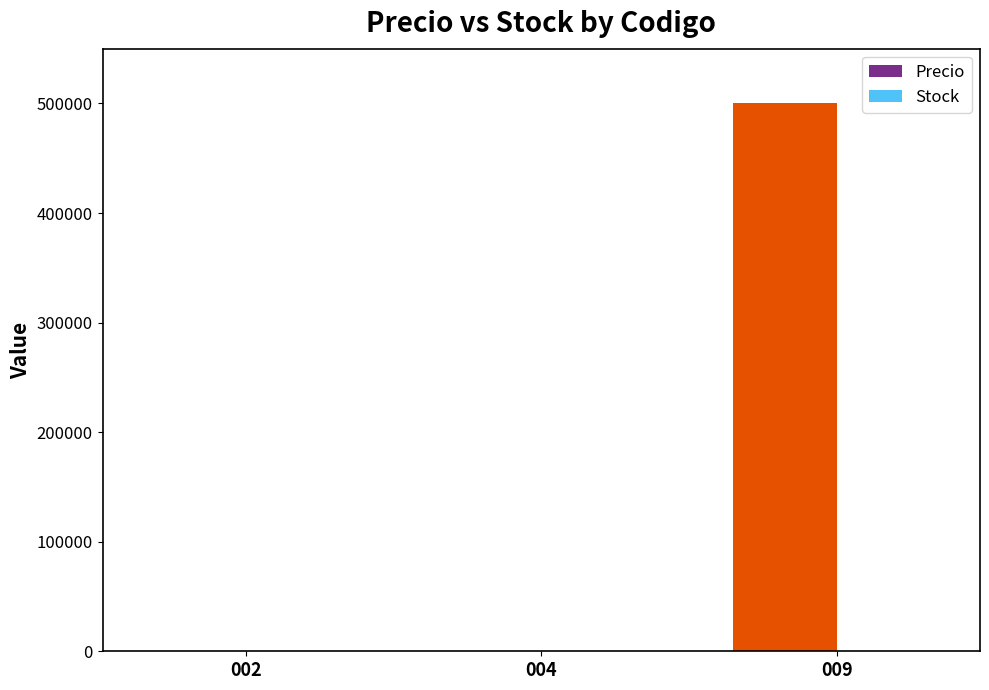

Is it true that the value at 009 is 500000?

True